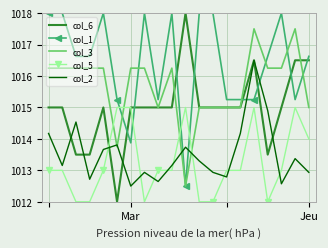

Which series has the widest spread of values?

col_6